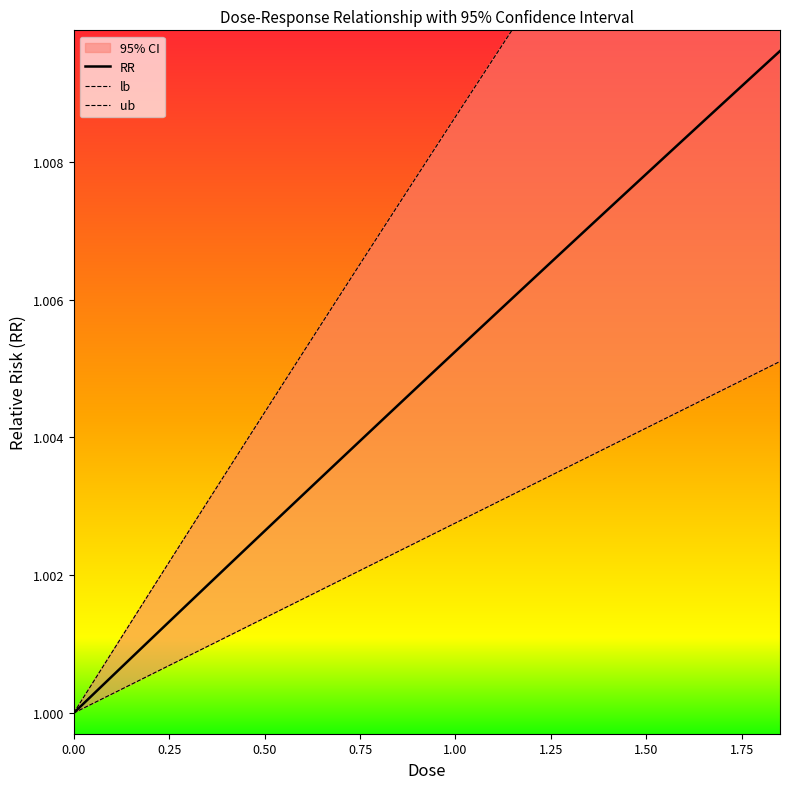

What is the value of the ub point at the 13th from the left?

1.0